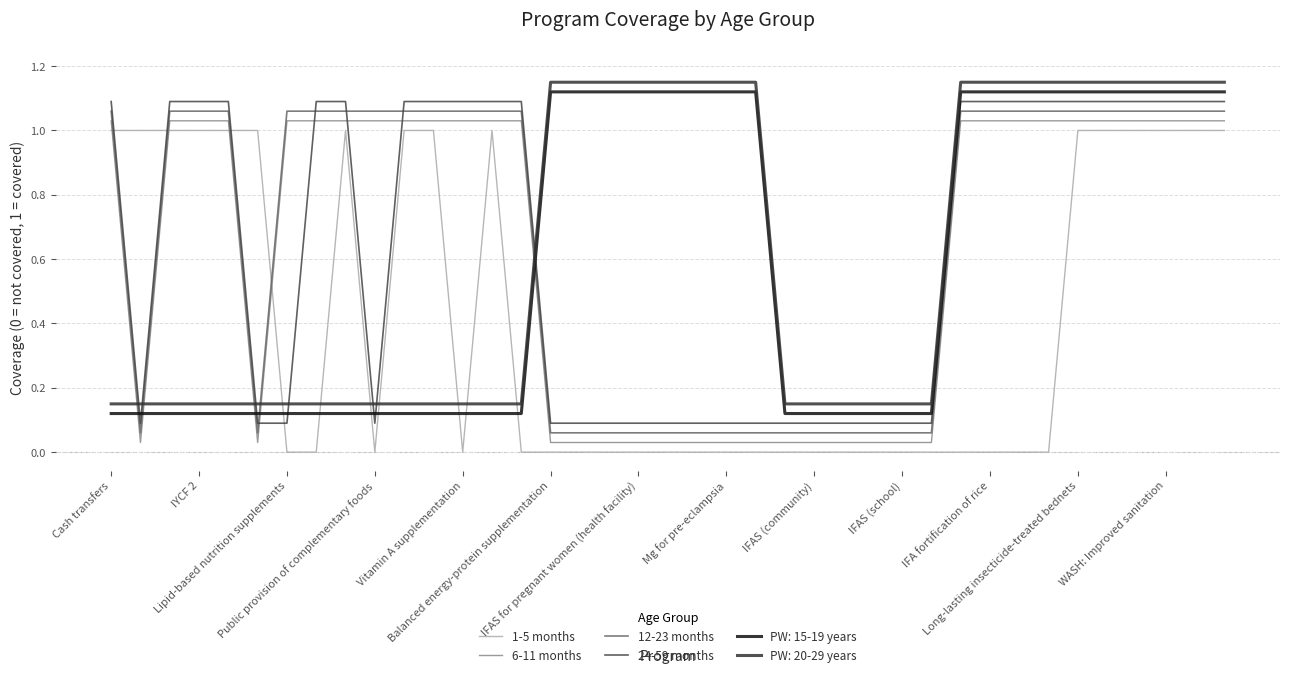

What is the label of the 7th point from the left?

Lipid-based nutrition supplements